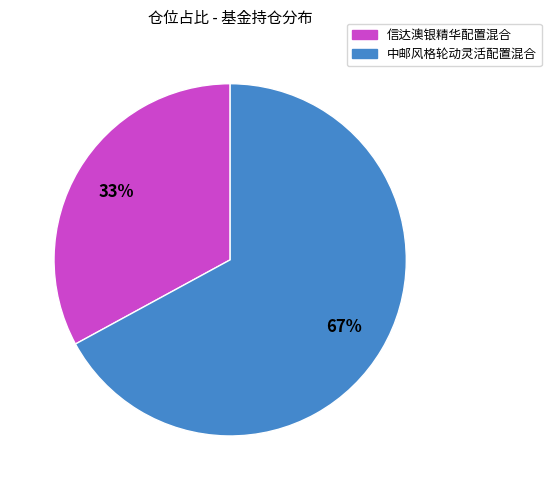

What is the smallest slice in the pie chart?

信达澳银精华配置混合